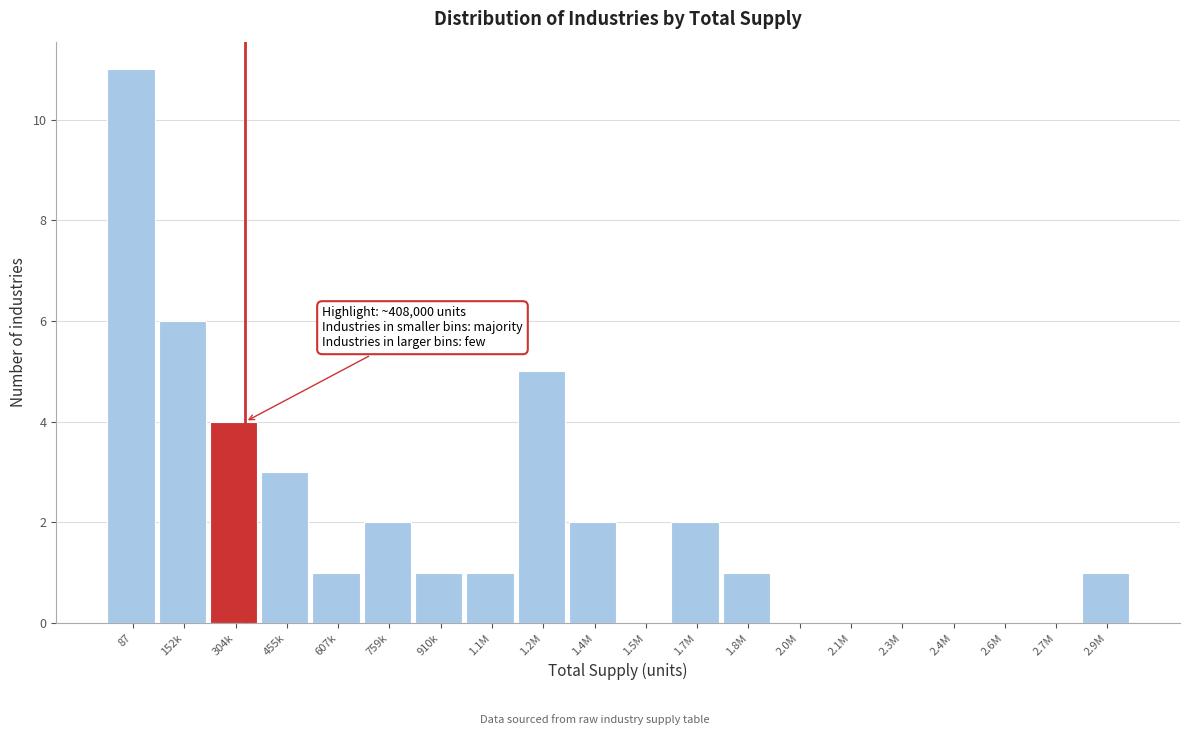

Reading left to right, transcribe all the data shown in this chart.

87=11	152k=6	304k=4	455k=3	607k=1	759k=2	910k=1	1.1M=1	1.2M=5	1.4M=2	1.5M=0	1.7M=2	1.8M=1	2.0M=0	2.1M=0	2.3M=0	2.4M=0	2.6M=0	2.7M=0	2.9M=1